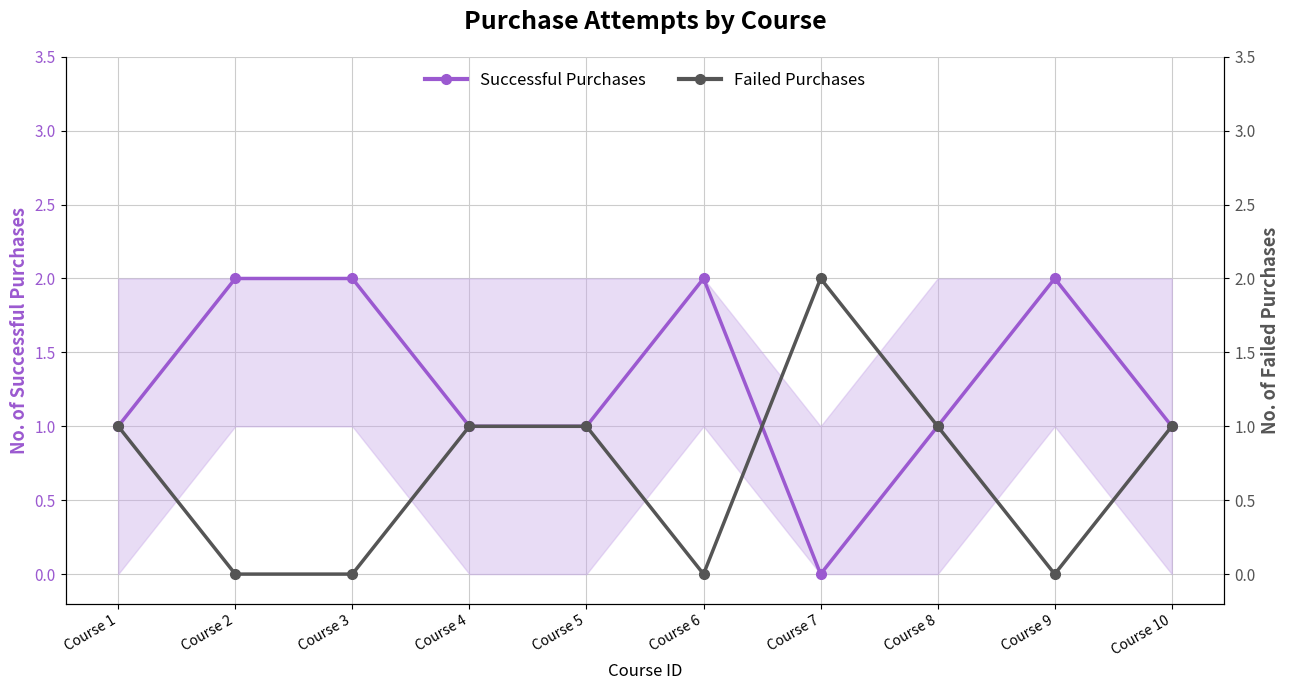

True or false: Successful Purchases has more than 0 interior local peaks.

True